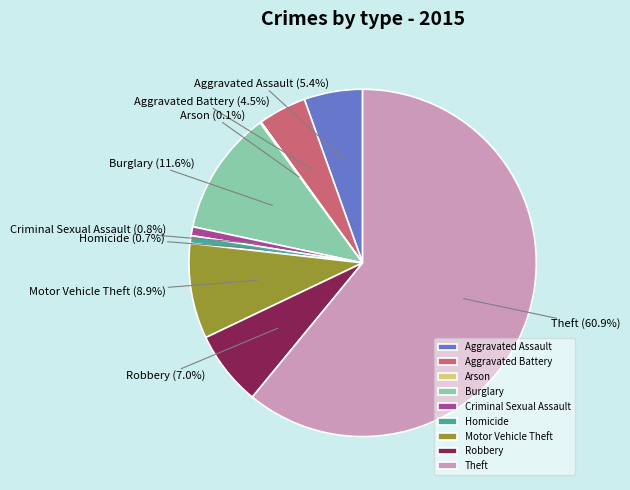

To the nearest percent, what is the average slice percentage?

11%